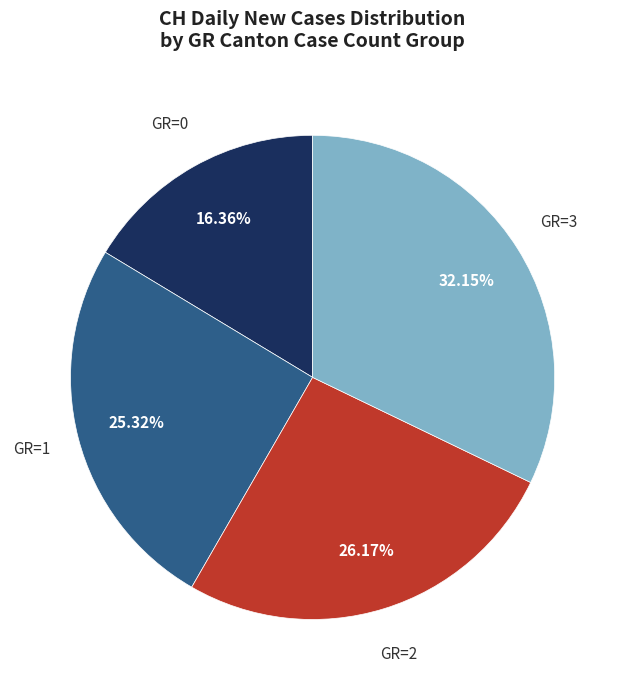

How many segments does this pie chart have?

4